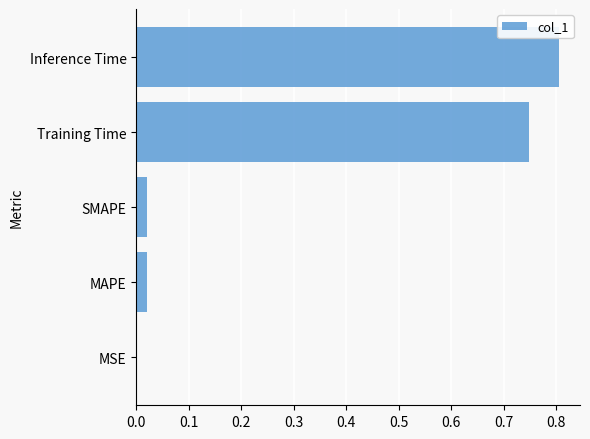

What is the sum of all values?

1.6